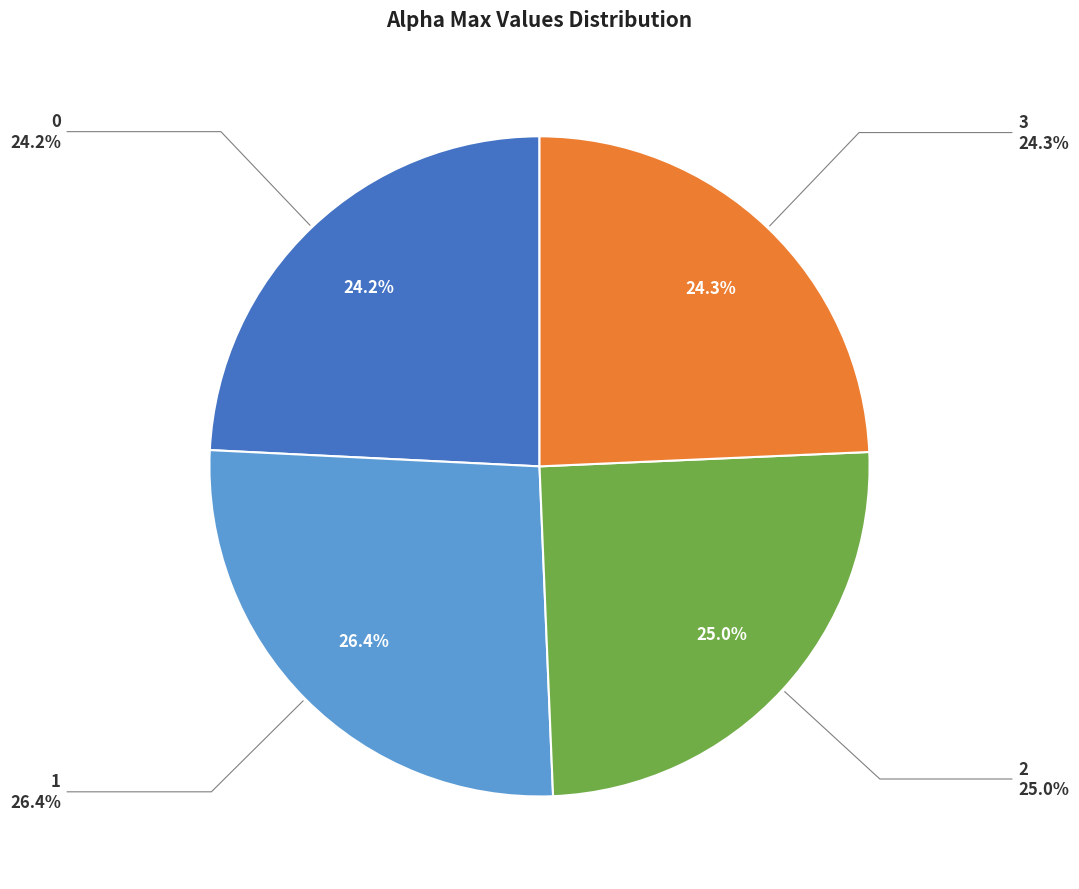

How many slices are in this pie chart?

4